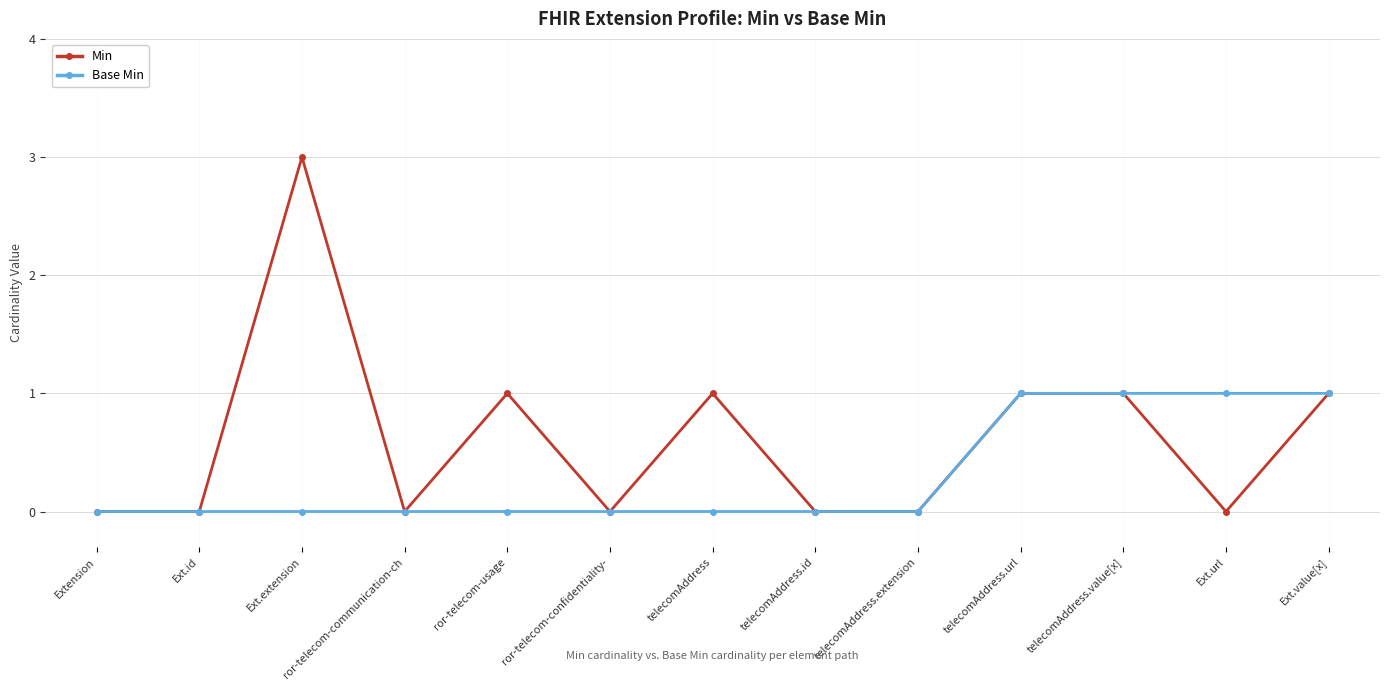

List the series in order of their peak value, highest first.

Min, Base Min